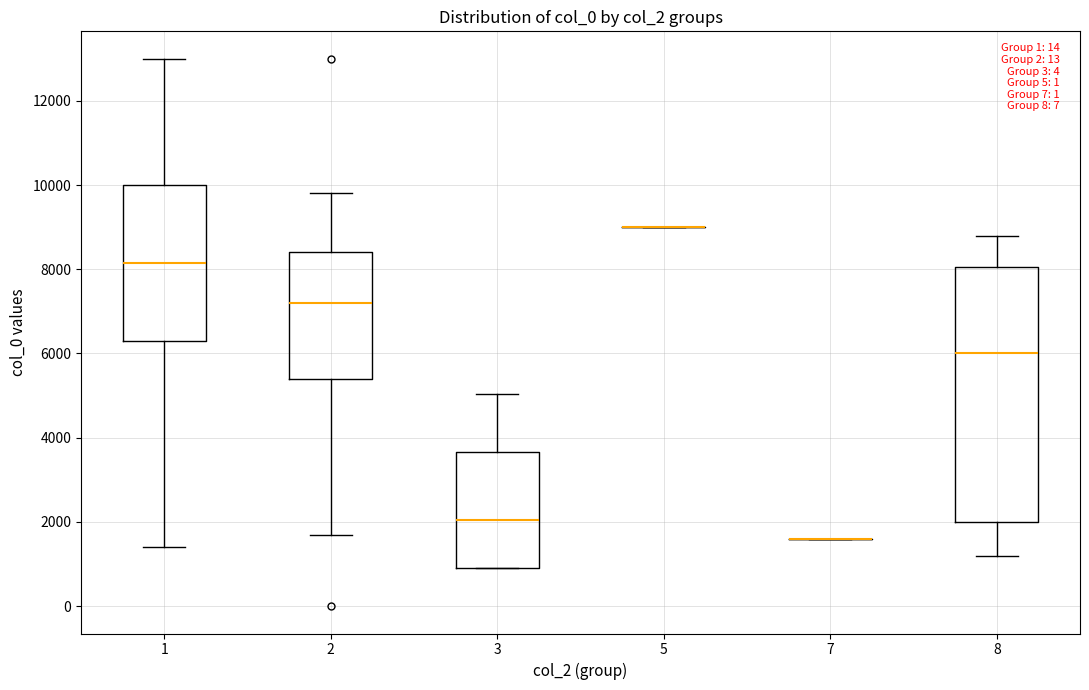

Where is the upper edge of the box at x = 3 on the y-axis? The values are not printed on the chart, so give them approximately, as read against the axis.

3600